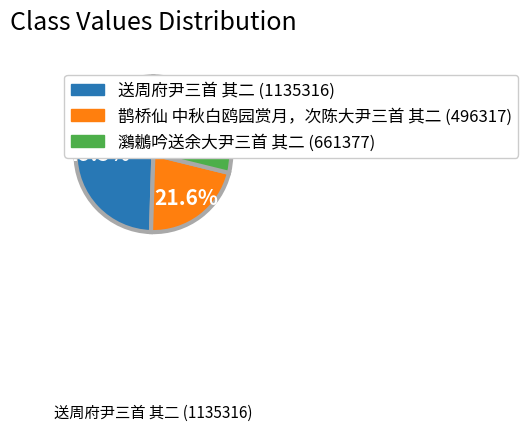

Is there any slice that represents more than half of the pie?

No